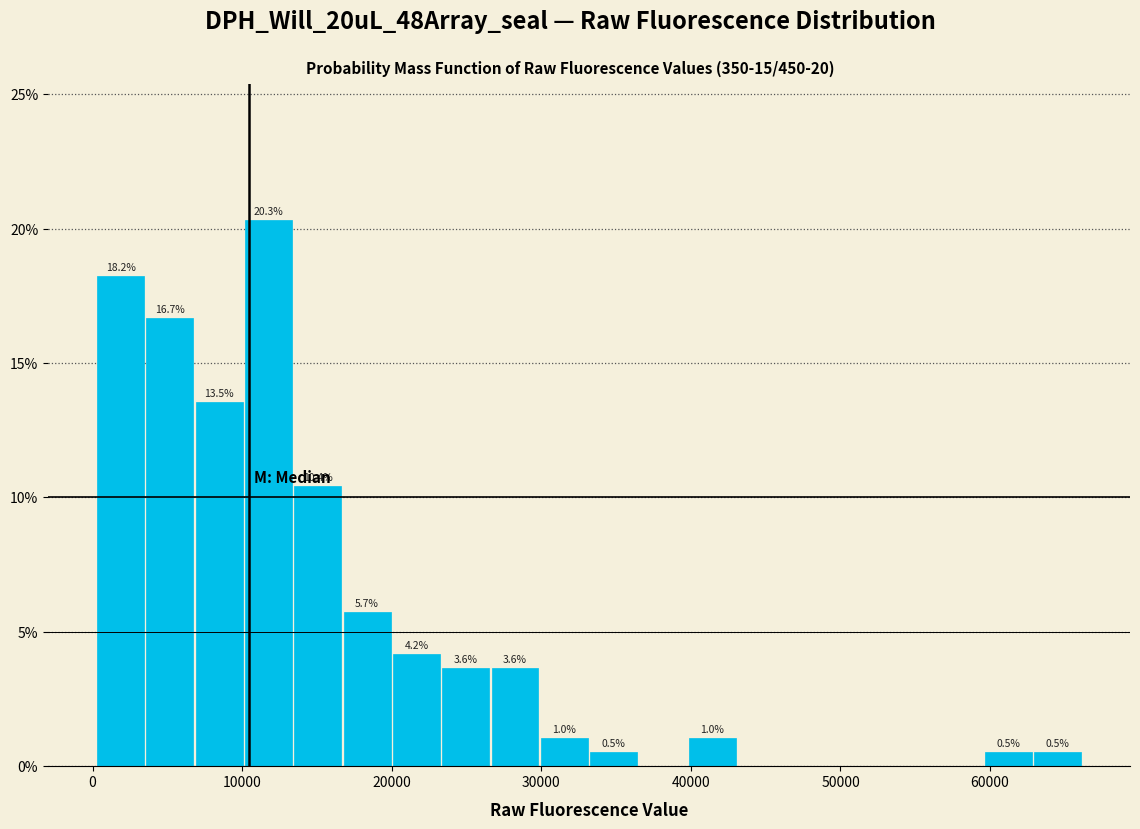

Around what value on the x-axis is the tallest bar? Give the approximate position of its centre, as read against the axis.

12000